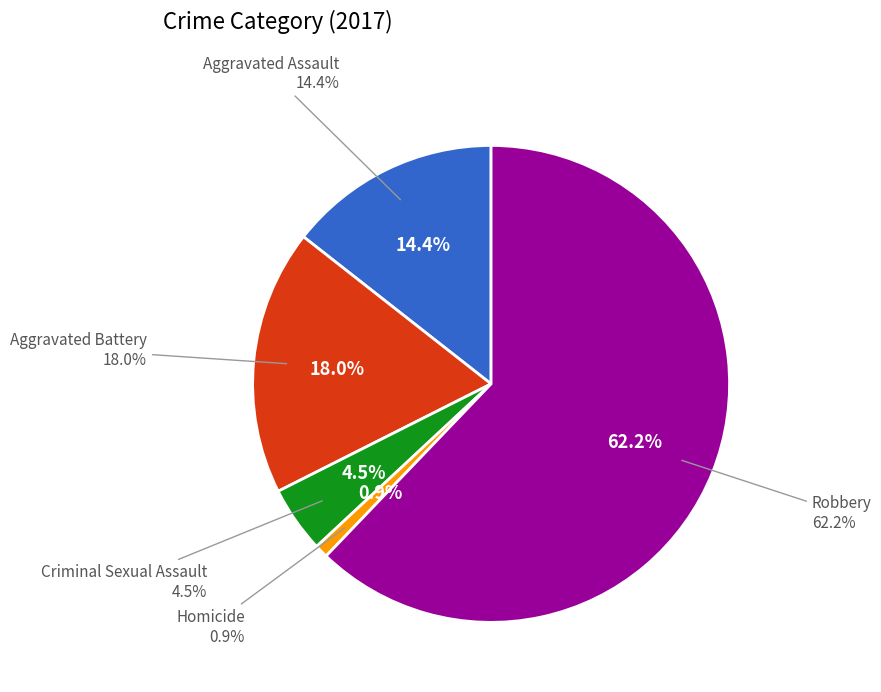

Do Aggravated Battery and Aggravated Assault together represent more than half of the pie?

No